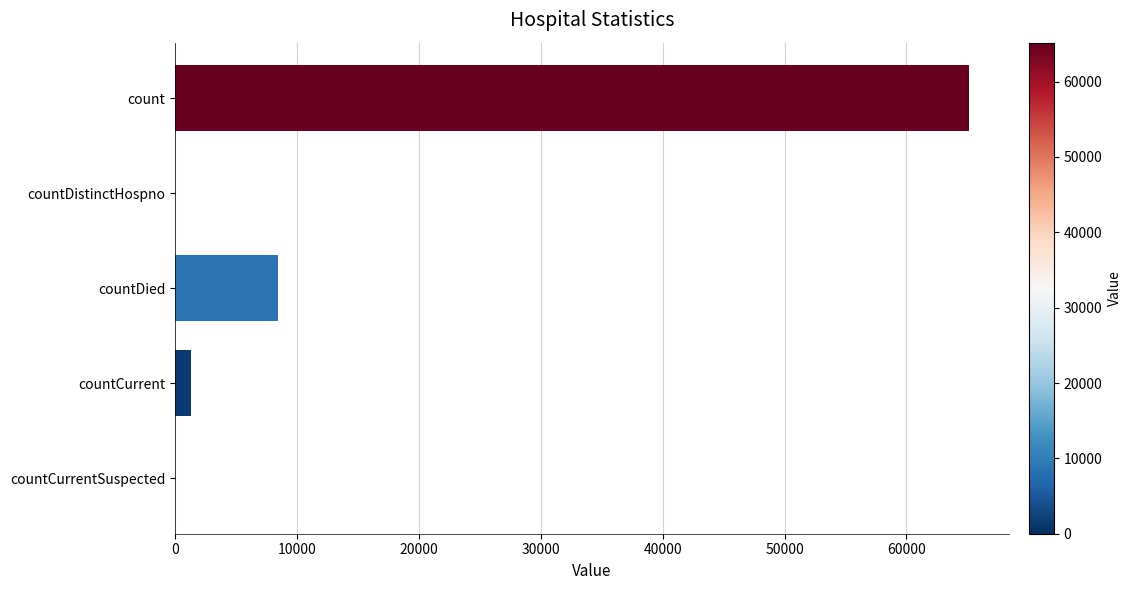

Where is the data nearest to the value 32584?

countDied